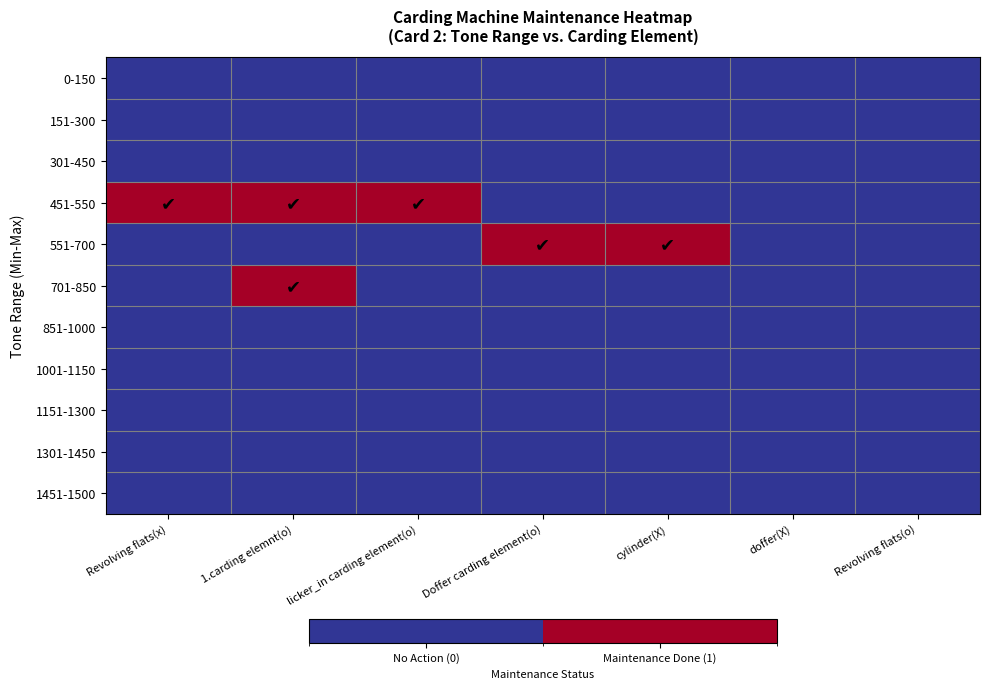

List the series in order of their peak value, lowest first.

0-150, 151-300, 301-450, 851-1000, 1001-1150, 1151-1300, 1301-1450, 1451-1500, 451-550, 551-700, 701-850